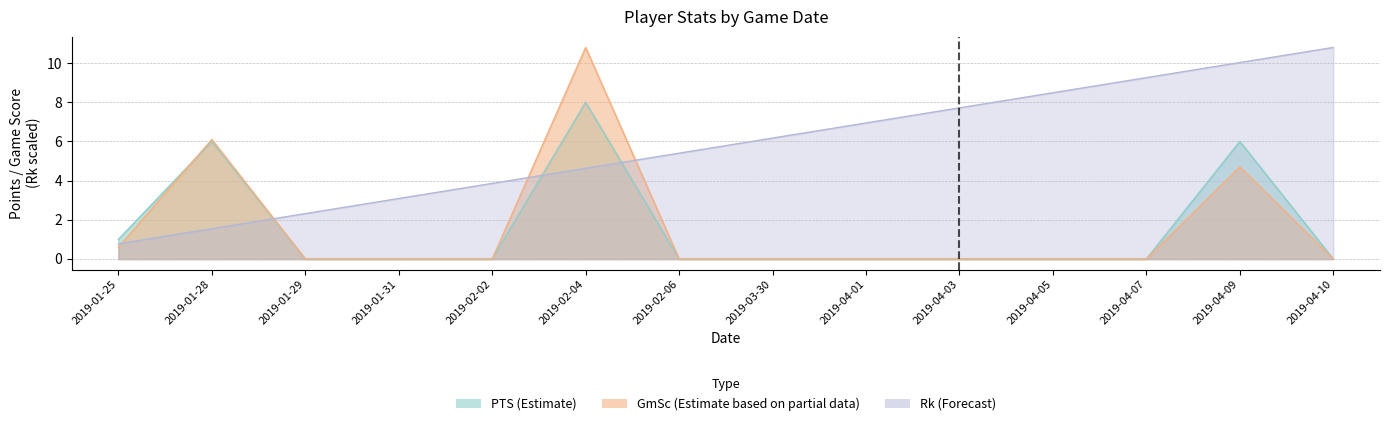

The PTS series shows 0.0 at 2019-03-30. True or false?

True